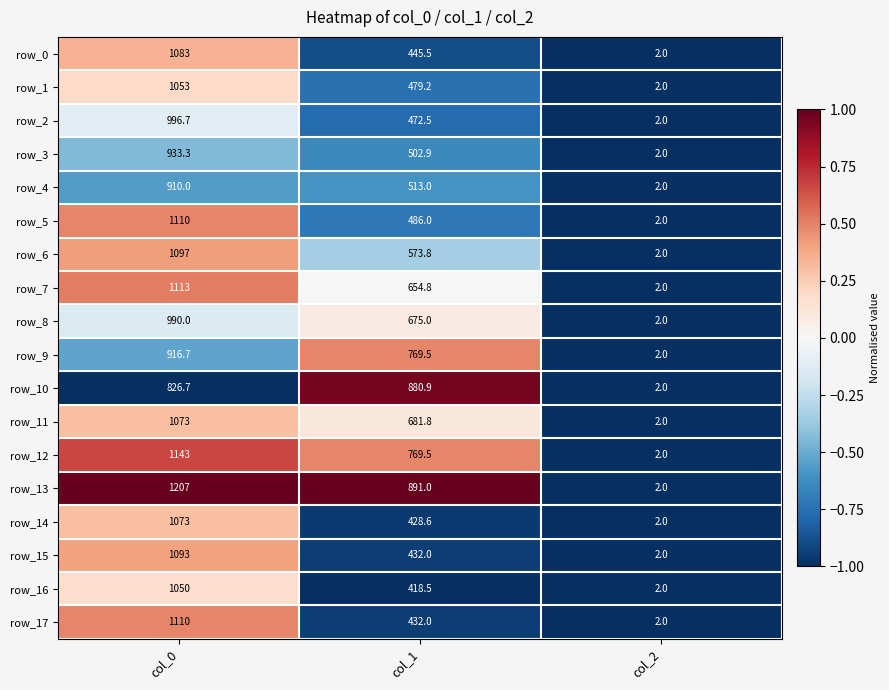

At which category does the chart reach its peak across all series?

col_0